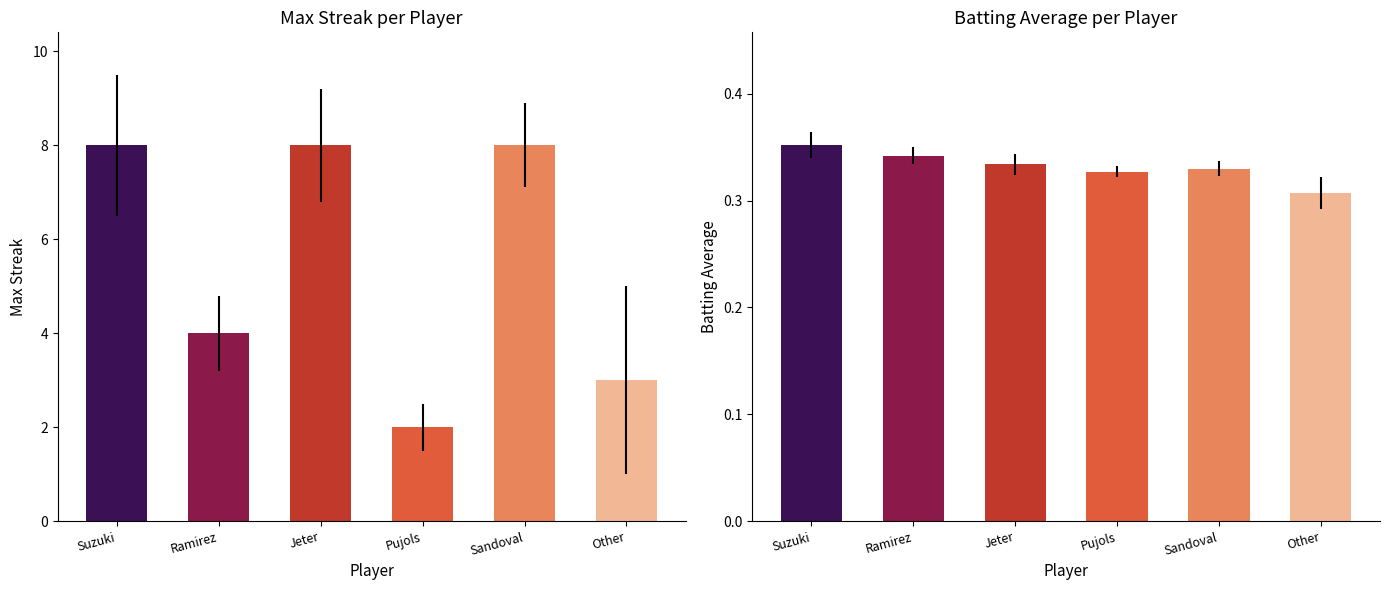

What is the label of the 2nd bar from the right?

Sandoval